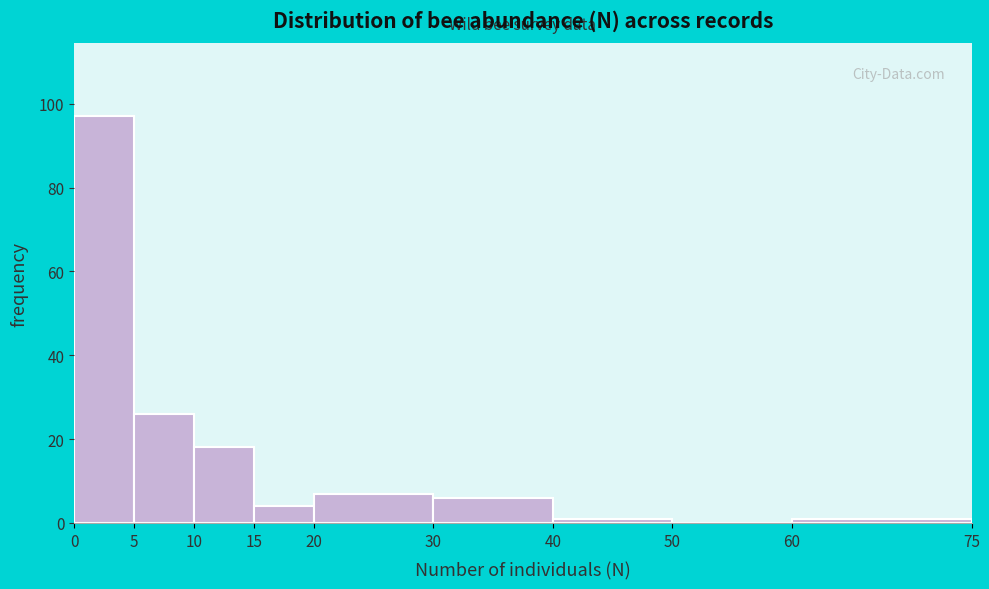

Over which range of the x-axis is the bar tallest?

0 to 5